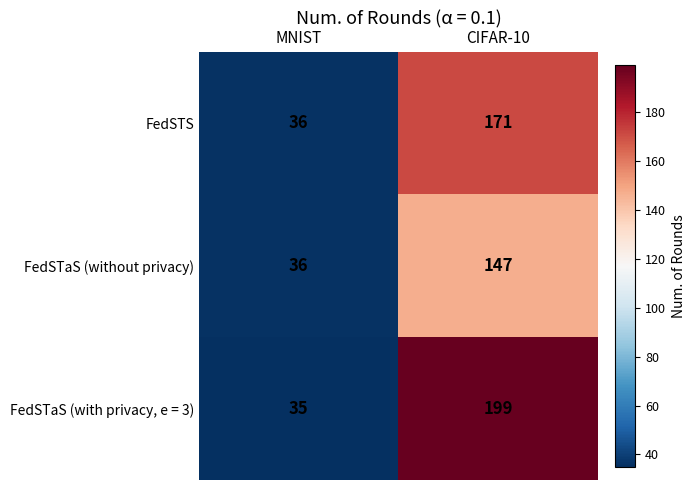

The value of FedSTaS (without privacy) at MNIST is 36. True or false?

True